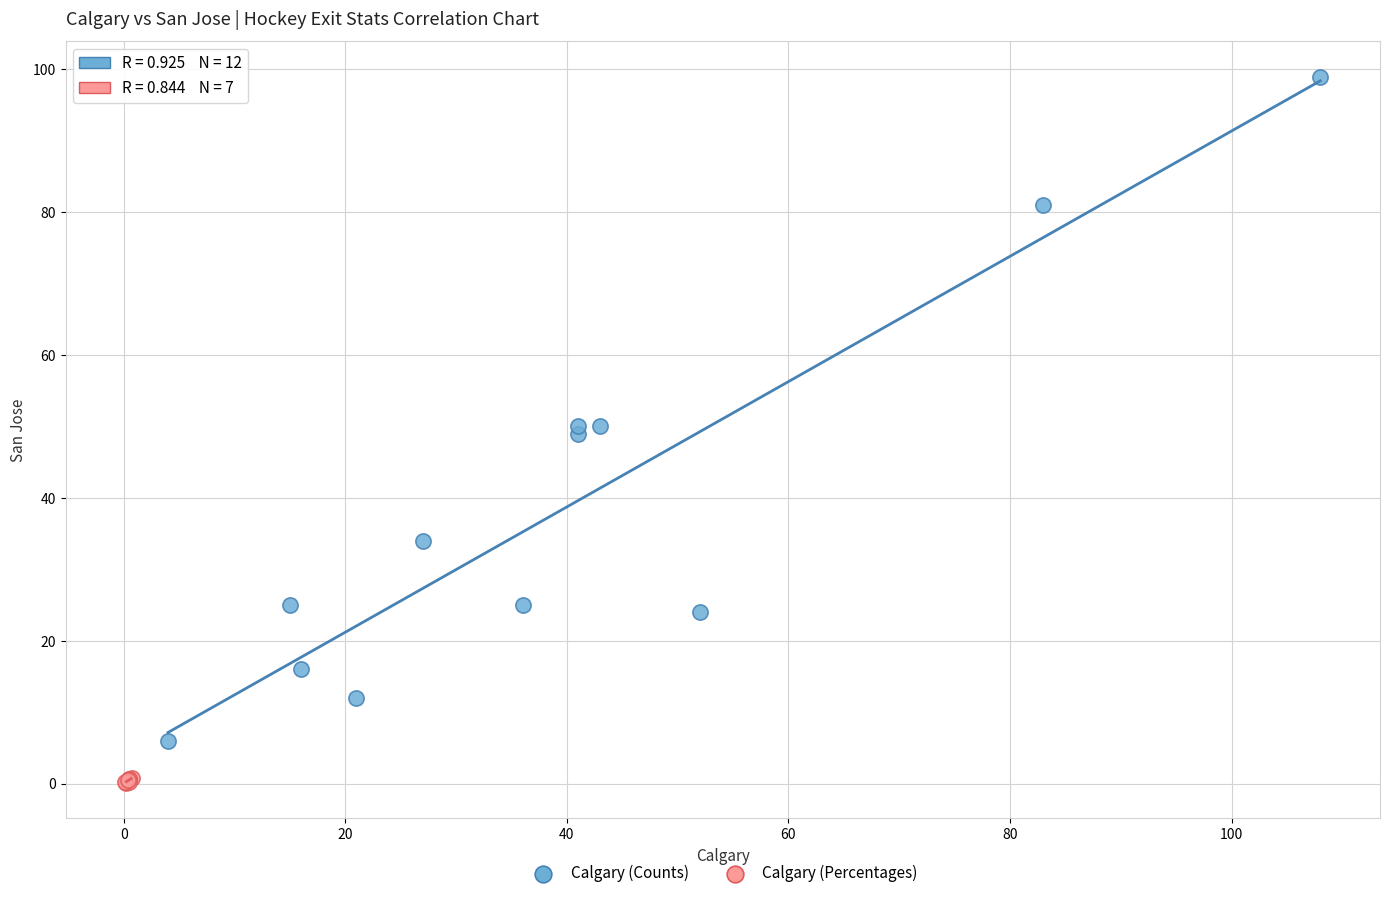

Which series reaches the maximum Y coordinate?

Calgary (Counts)